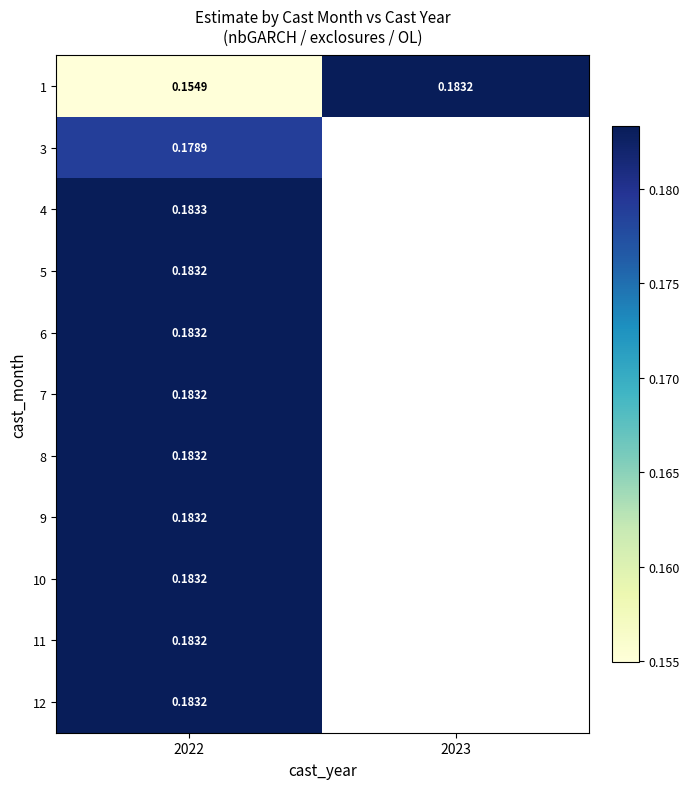

At 2022, list the series in order from largest to smallest.

4, 12, 11, 10, 9, 8, 7, 6, 5, 3, 1